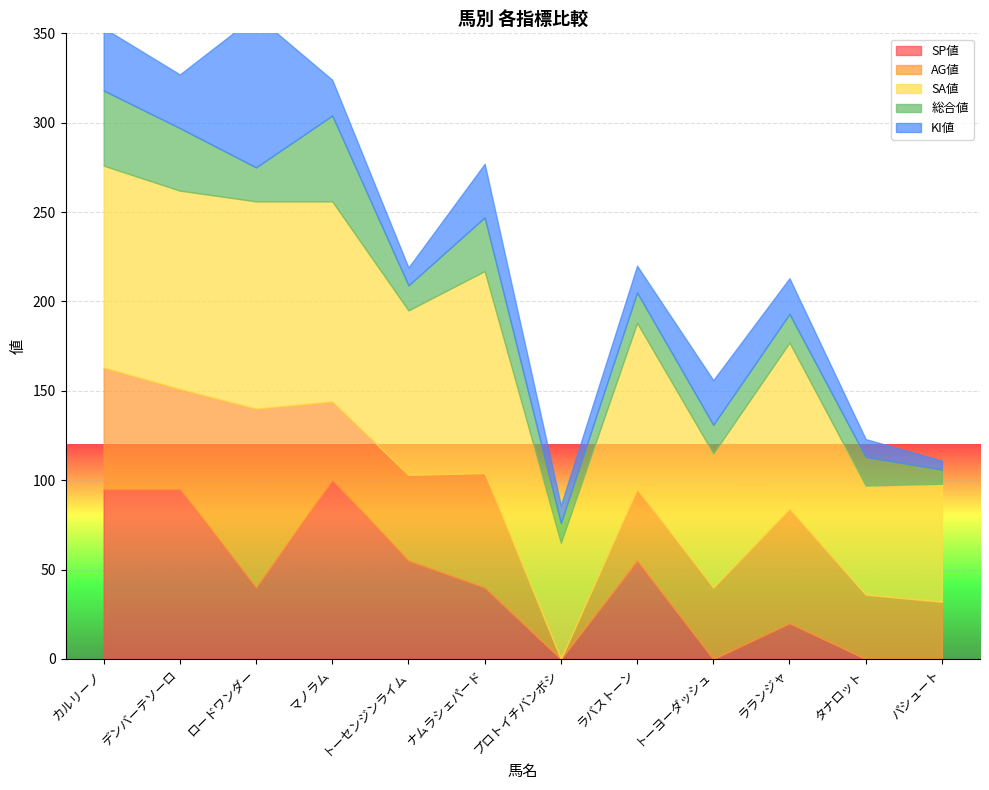

True or false: 総合値 and SA値 intersect in this chart.

False